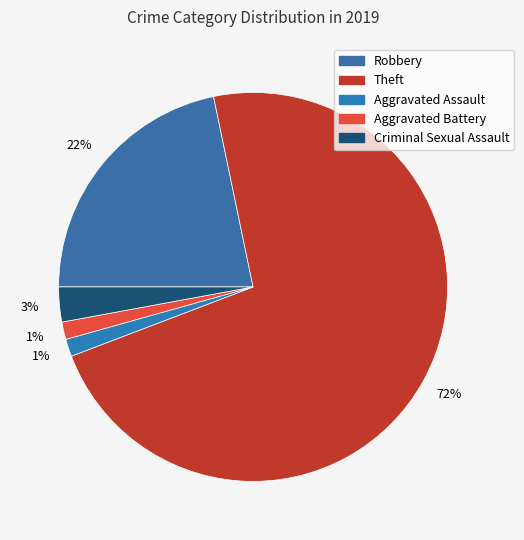

To the nearest percent, what is the average slice percentage?

20%